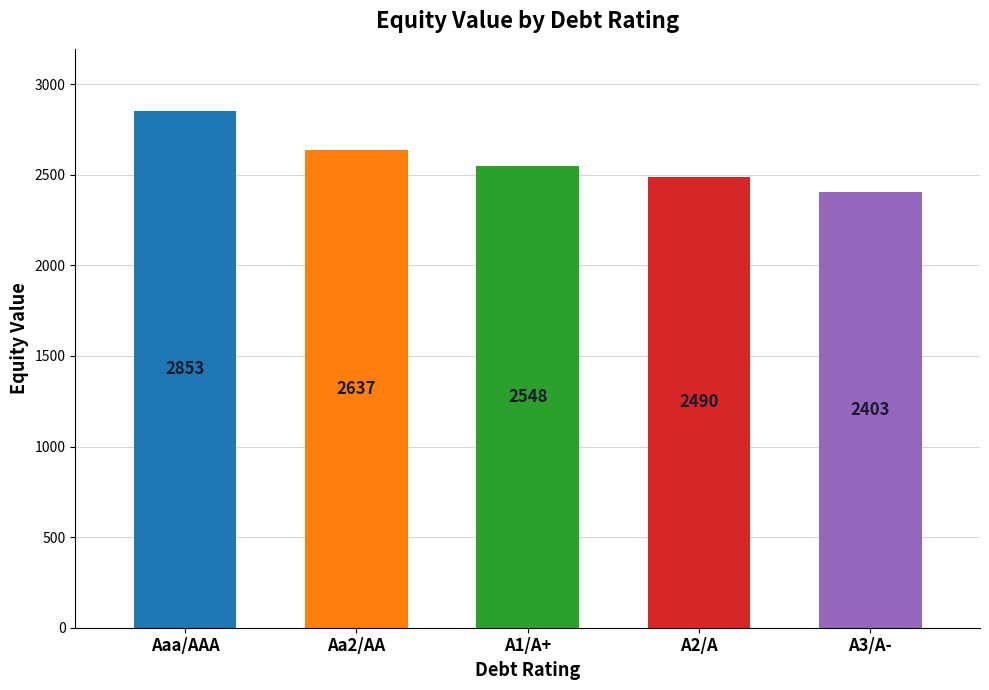

Which category has the highest value across all series?

Aaa/AAA